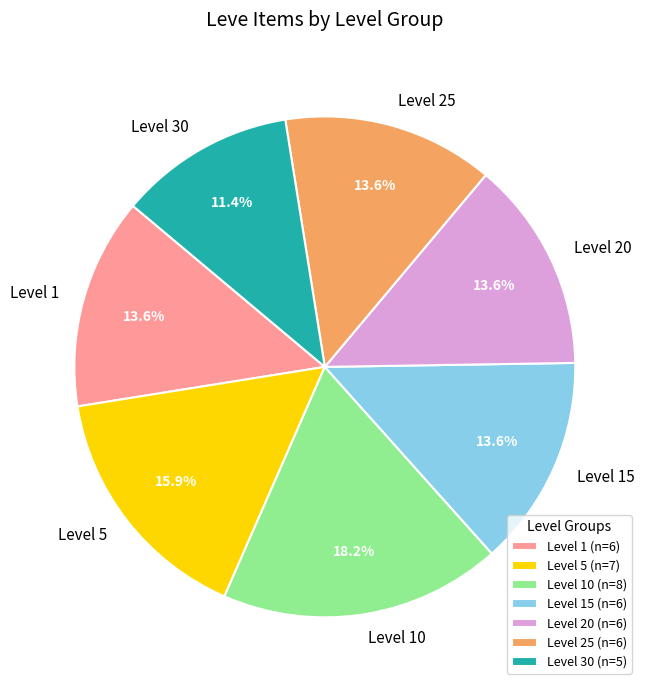

What percentage is the Level 15 slice, to the nearest percent?

14%